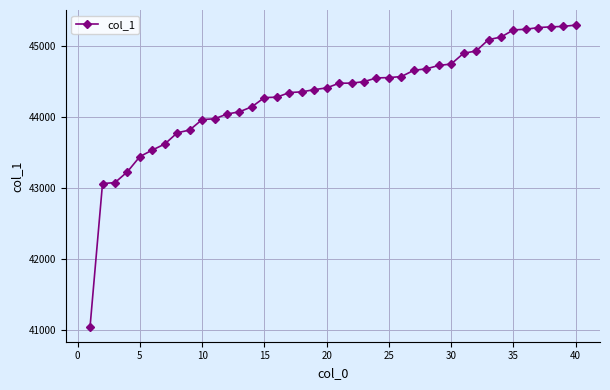

What is the maximum value shown in the chart?

45299